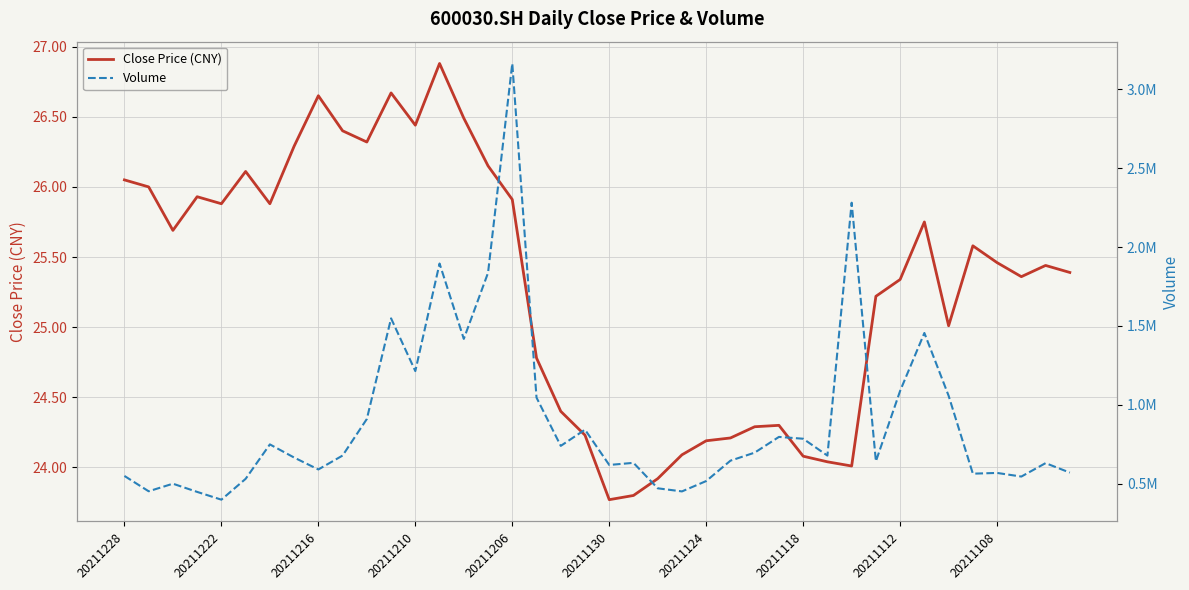

In Volume, how many points are higher than both neighbors (excluding endpoints)?

12